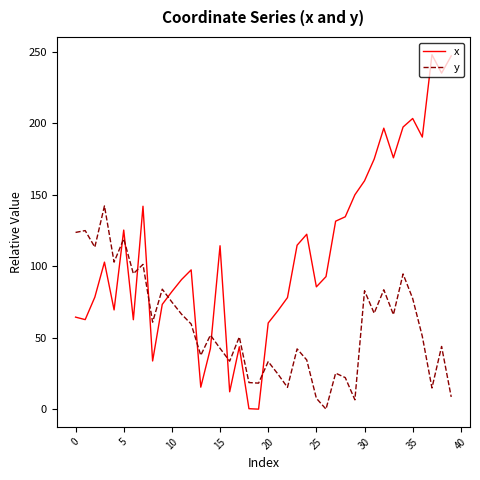

List the series in order of their peak value, highest first.

x, y